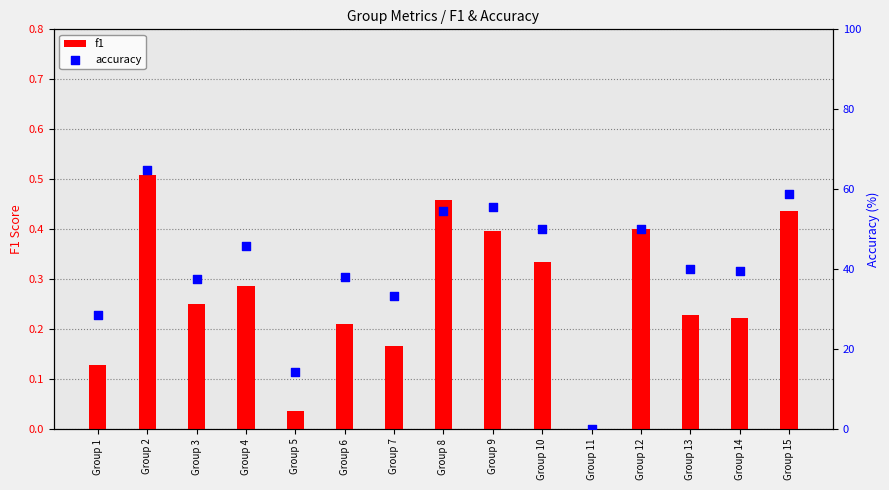

What are all the series names shown in the legend?

f1, accuracy